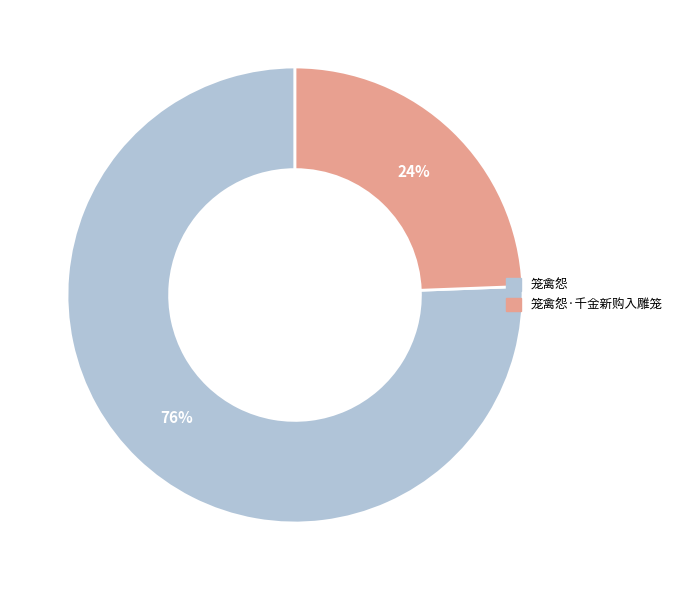

Do 笼禽怨 and 笼禽怨·千金新购入雕笼 together represent more than half of the pie?

Yes